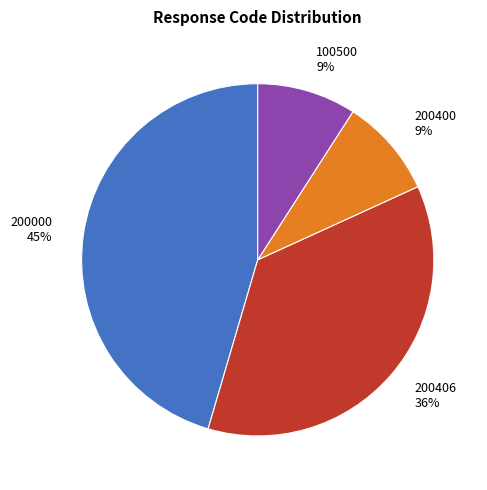

To the nearest percent, what is the difference between the largest and smallest slice percentages?

36%